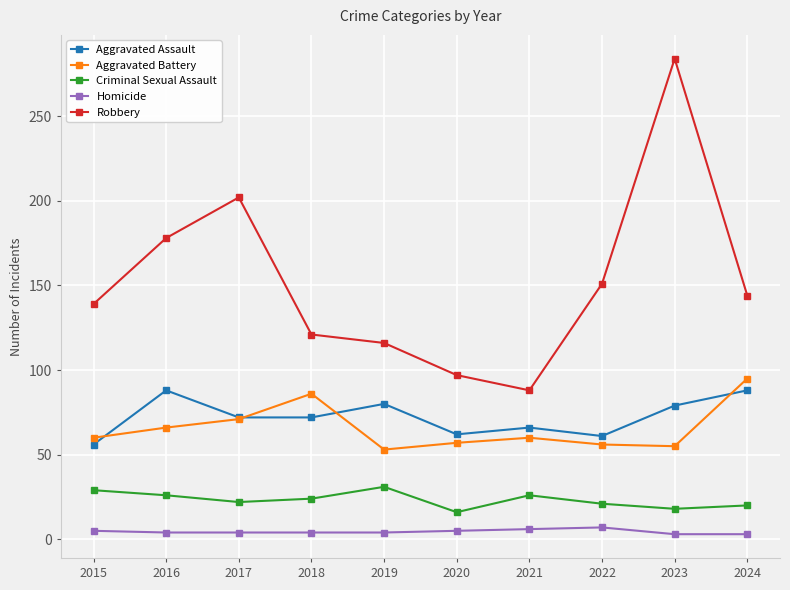

True or false: Aggravated Assault and Homicide cross at least once.

False